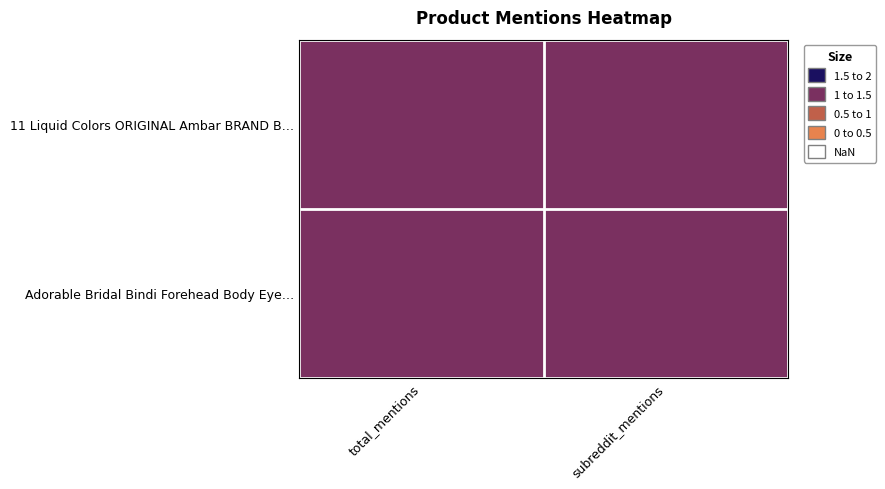

What is the spread (max minus min) of values at total_mentions?

1